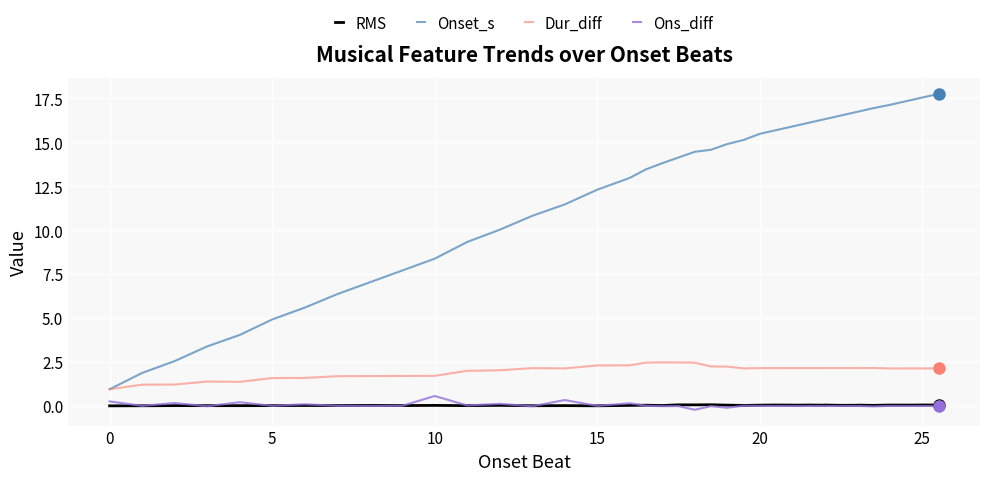

What is the minimum value shown in the chart?

-0.2